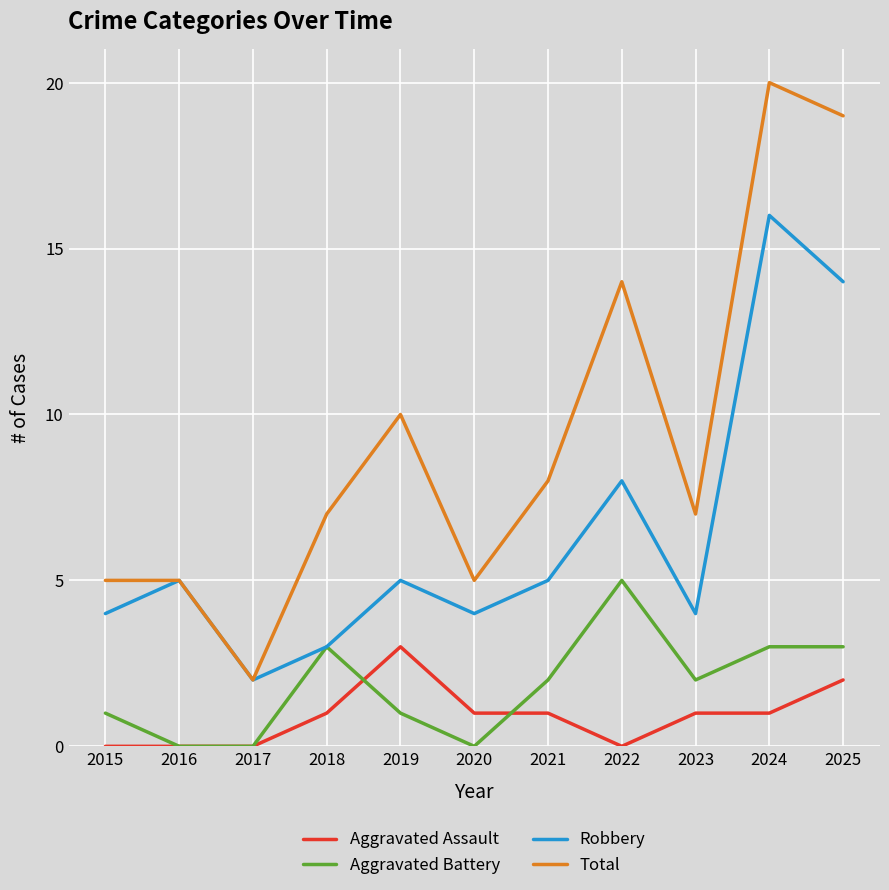

True or false: Aggravated Assault and Total cross at least once.

False